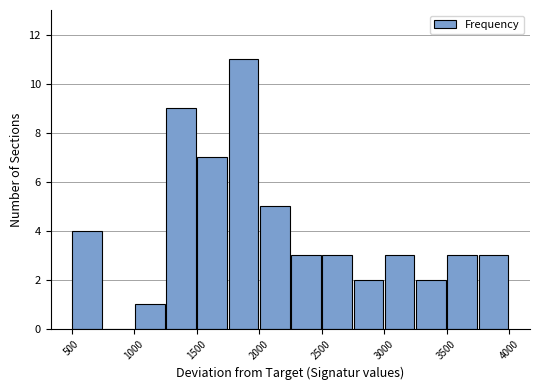

How tall is the bar that spans 3000 to 3250 on the x-axis? The values are not printed on the chart, so give them approximately, as read against the axis.

3